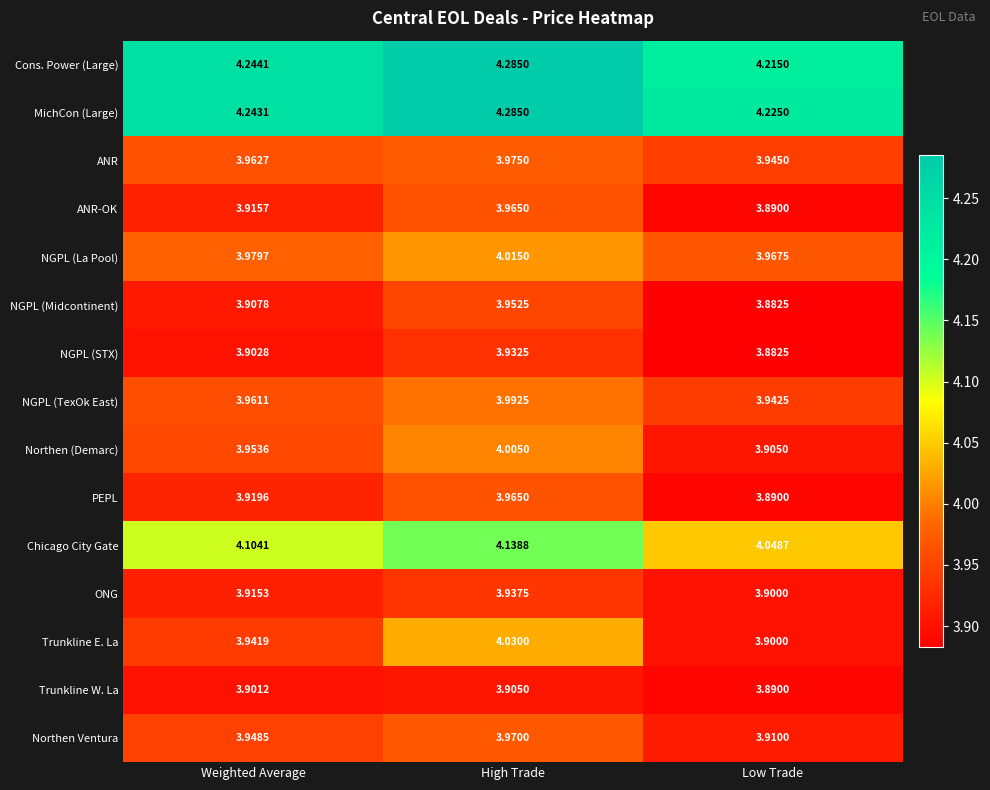

How many series are shown in this chart?

15